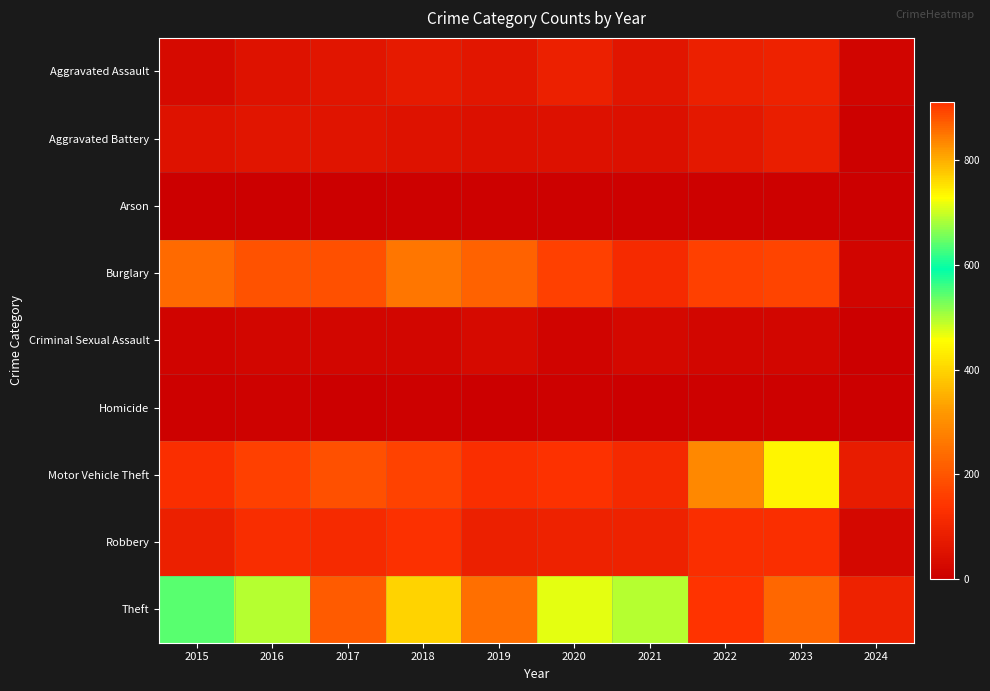

Which series changed the most between 2015 and 2024?

Theft